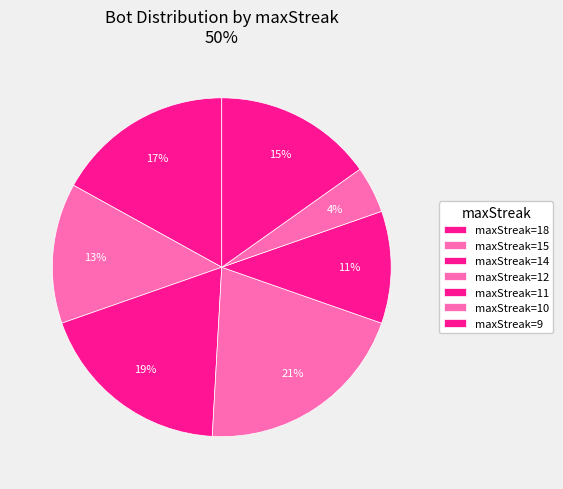

How many slices are in this pie chart?

7